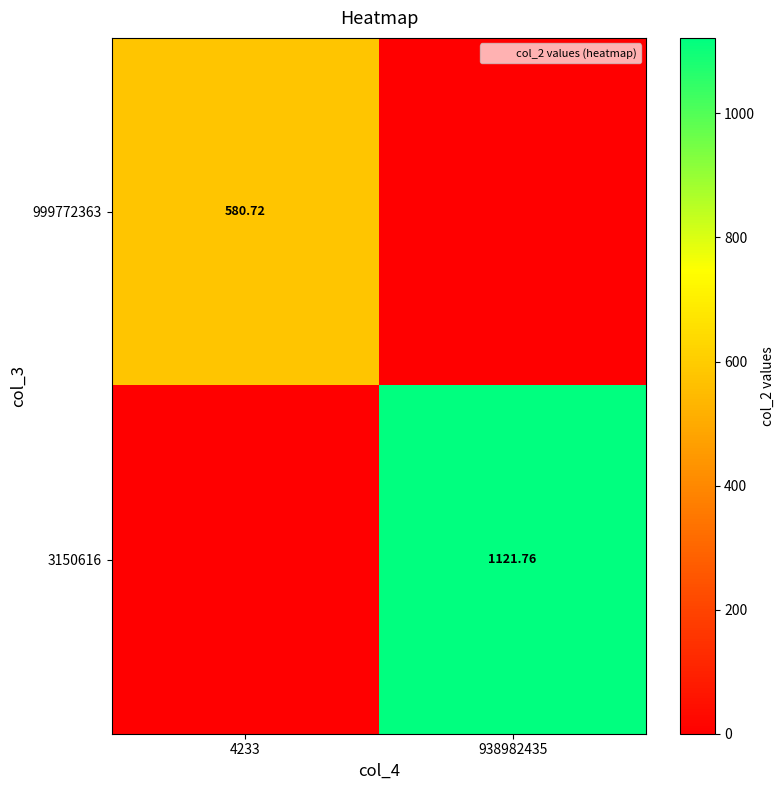

Which label corresponds to the largest value in the chart?

938982435